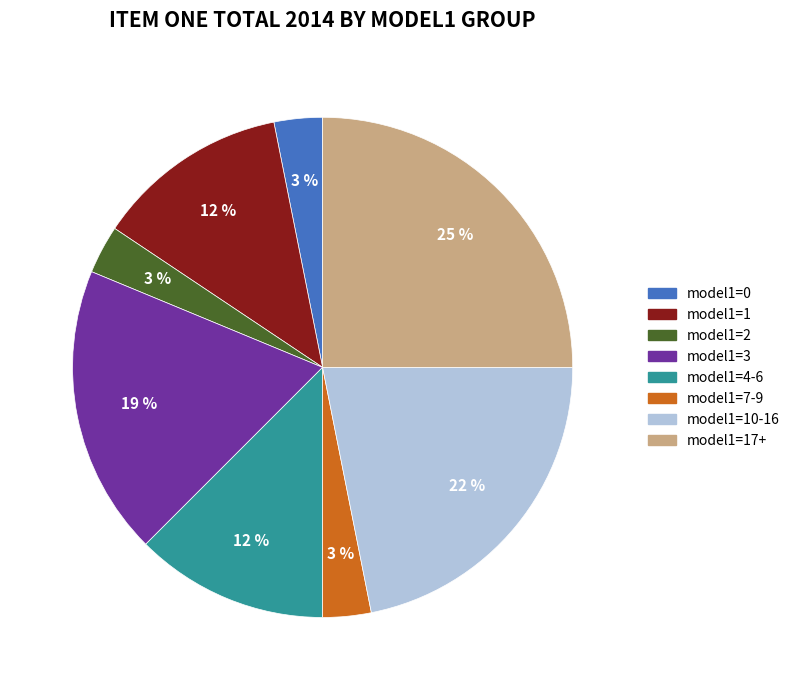

Does any single category account for the majority?

No